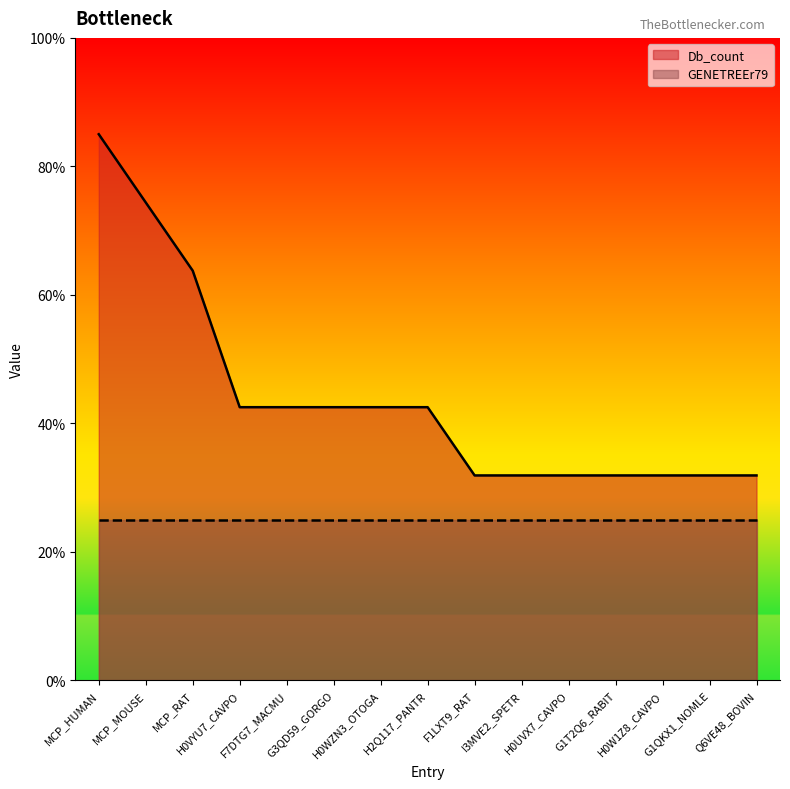

How many data points does each series have?

15